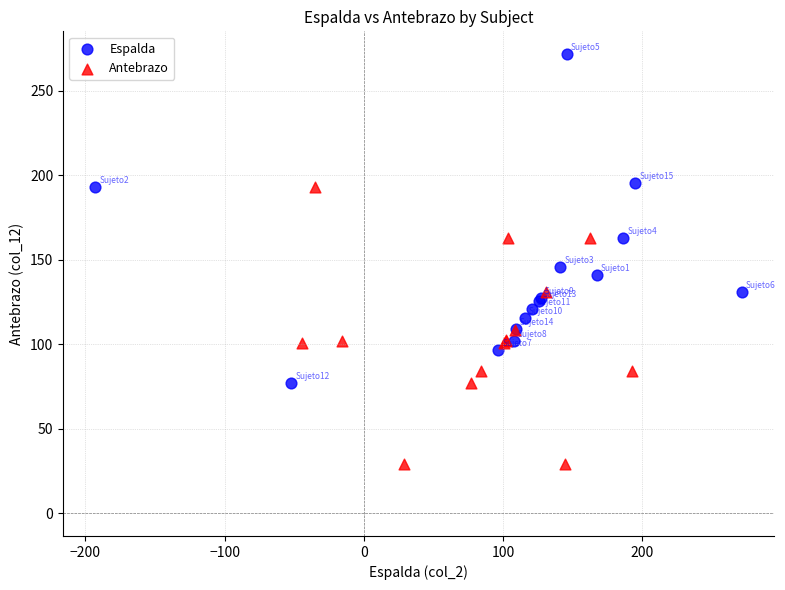

Which series has the widest spread of Y values?

Espalda